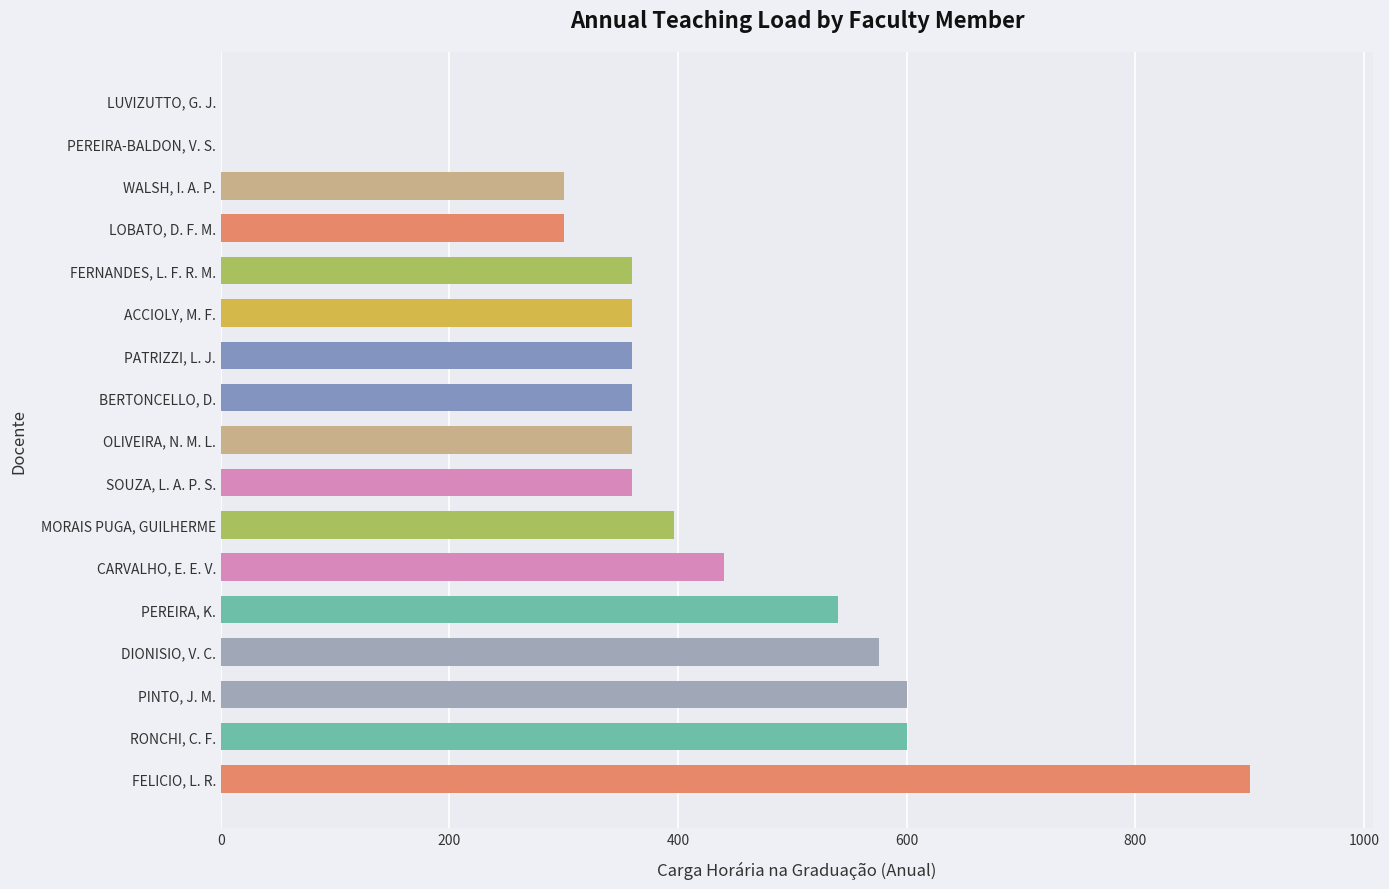

Reading bottom to top, list all the values displayed in this chart.

FELICIO, L. R.=900	RONCHI, C. F.=600	PINTO, J. M.=600	DIONISIO, V. C.=576	PEREIRA, K.=540	CARVALHO, E. E. V.=440	MORAIS PUGA, GUILHERME=396	SOUZA, L. A. P. S.=360	OLIVEIRA, N. M. L.=360	BERTONCELLO, D.=360	PATRIZZI, L. J.=360	ACCIOLY, M. F.=360	FERNANDES, L. F. R. M.=360	LOBATO, D. F. M.=300	WALSH, I. A. P.=300	PEREIRA-BALDON, V. S.=0	LUVIZUTTO, G. J.=0